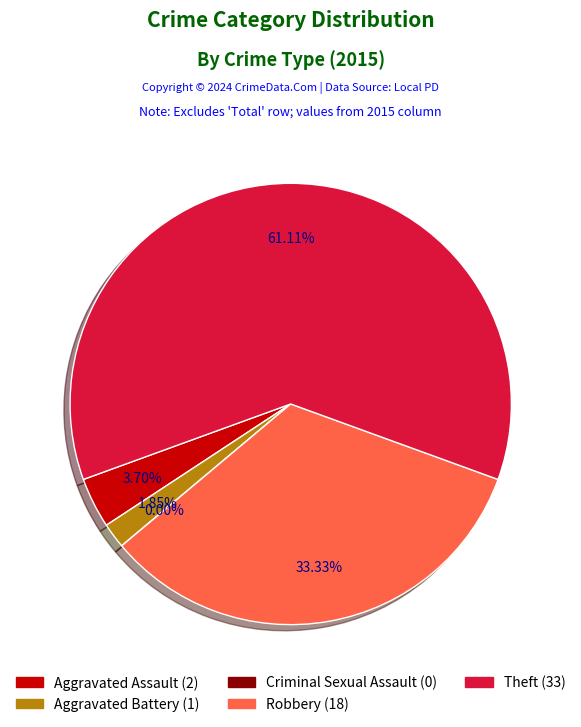

How much of the chart is everything except Criminal Sexual Assault?

100.0%